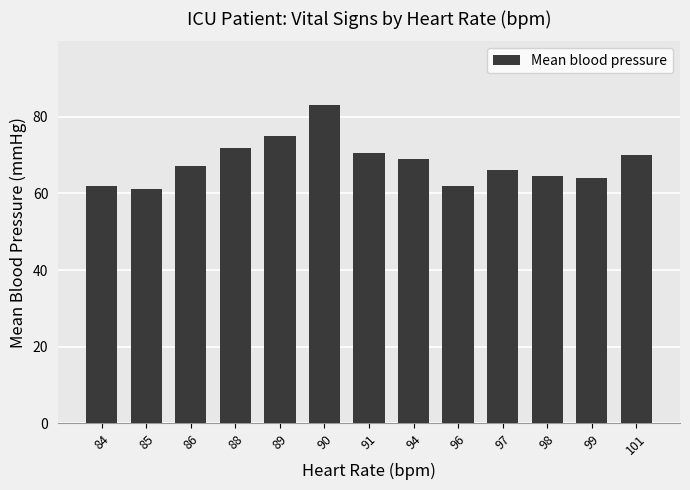

Approximately how many times larger is the value at 91 compared to 97?

1.1